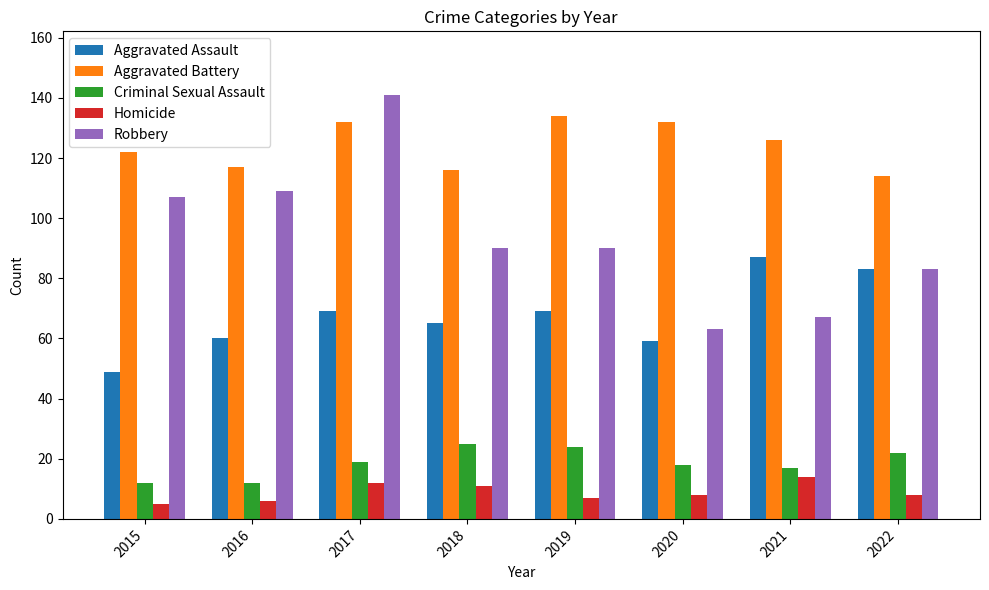

Reading right to left, transcribe all the data shown in this chart.

Aggravated Assault: 2022=83	2021=87	2020=59	2019=69	2018=65	2017=69	2016=60	2015=49
Aggravated Battery: 2022=114	2021=126	2020=132	2019=134	2018=116	2017=132	2016=117	2015=122
Criminal Sexual Assault: 2022=22	2021=17	2020=18	2019=24	2018=25	2017=19	2016=12	2015=12
Homicide: 2022=8	2021=14	2020=8	2019=7	2018=11	2017=12	2016=6	2015=5
Robbery: 2022=83	2021=67	2020=63	2019=90	2018=90	2017=141	2016=109	2015=107